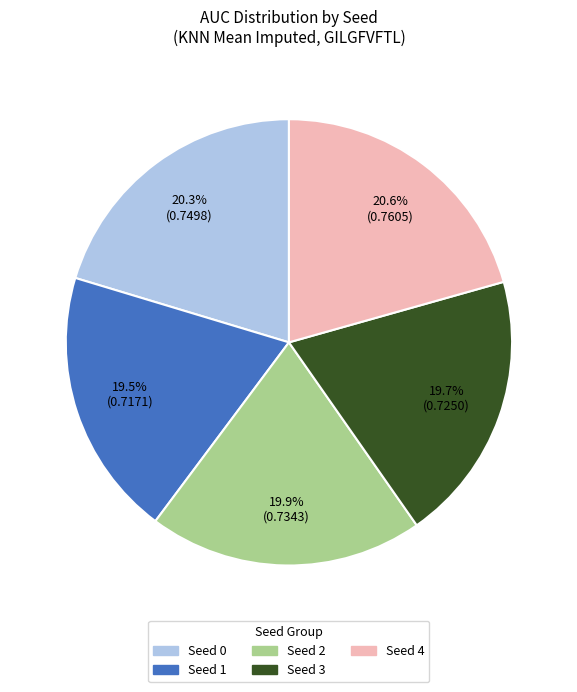

Does Seed 3 represent more than half of the total?

No